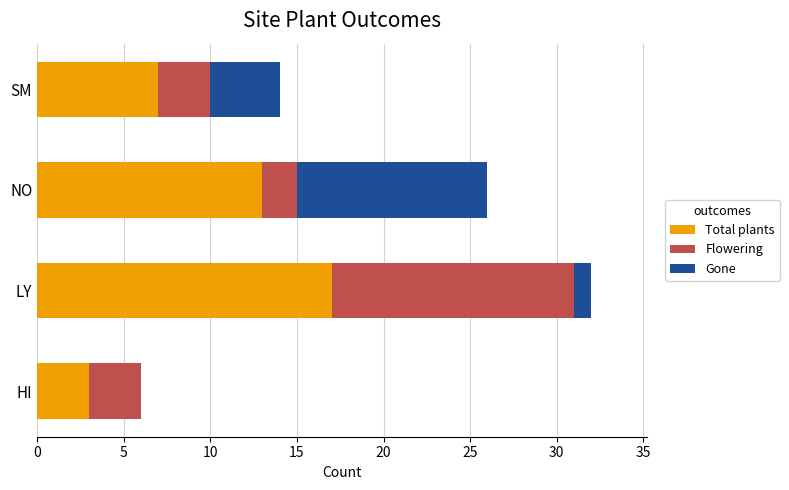

Is it true that Total plants equals 3 at HI?

True